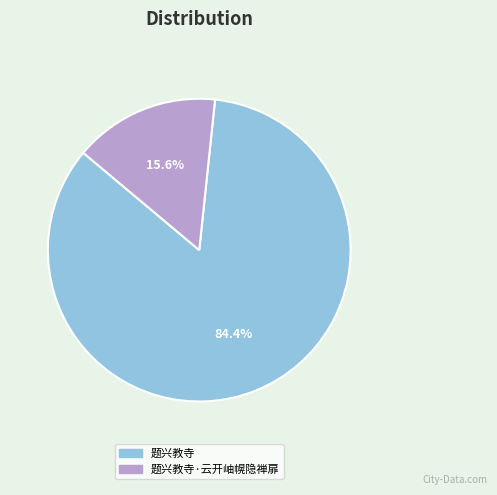

The 题兴教寺 slice represents 84% of the pie. True or false?

True